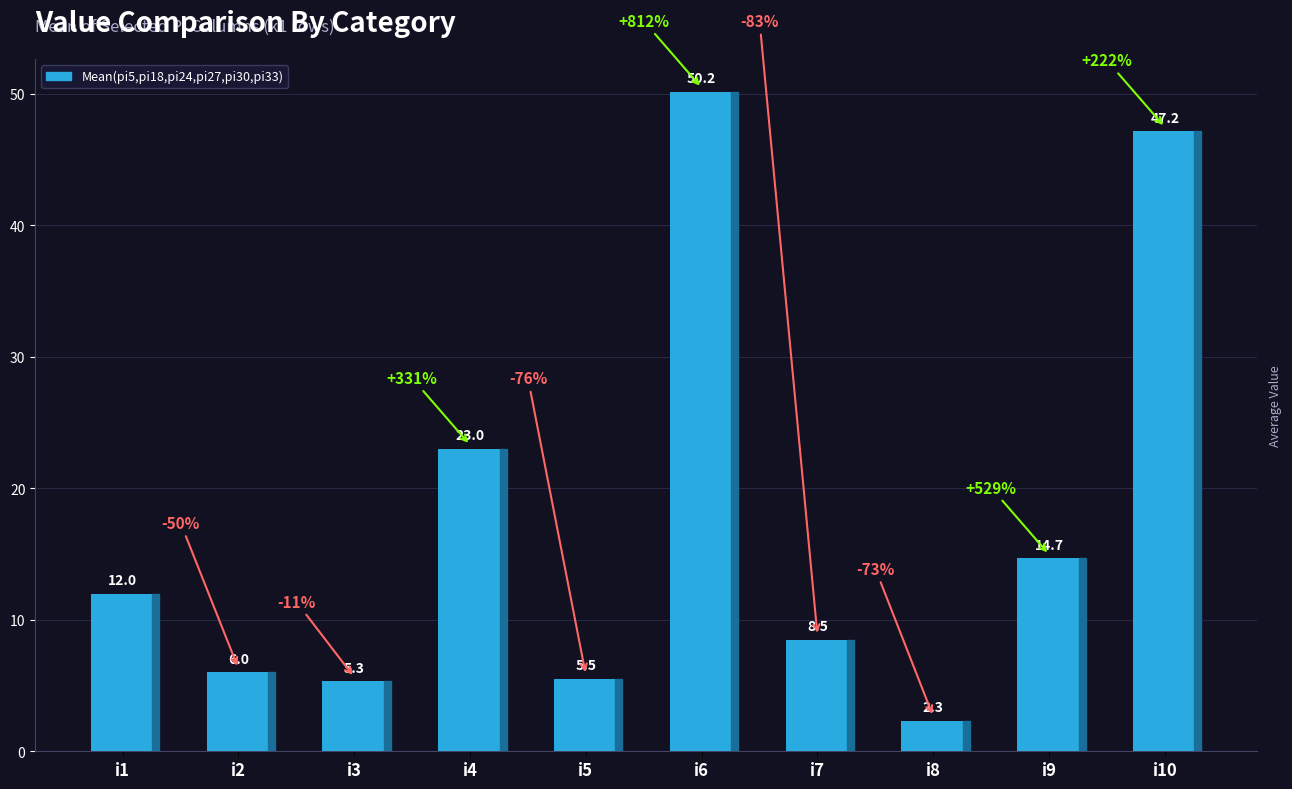

What is the average value of the pi33 series?

18